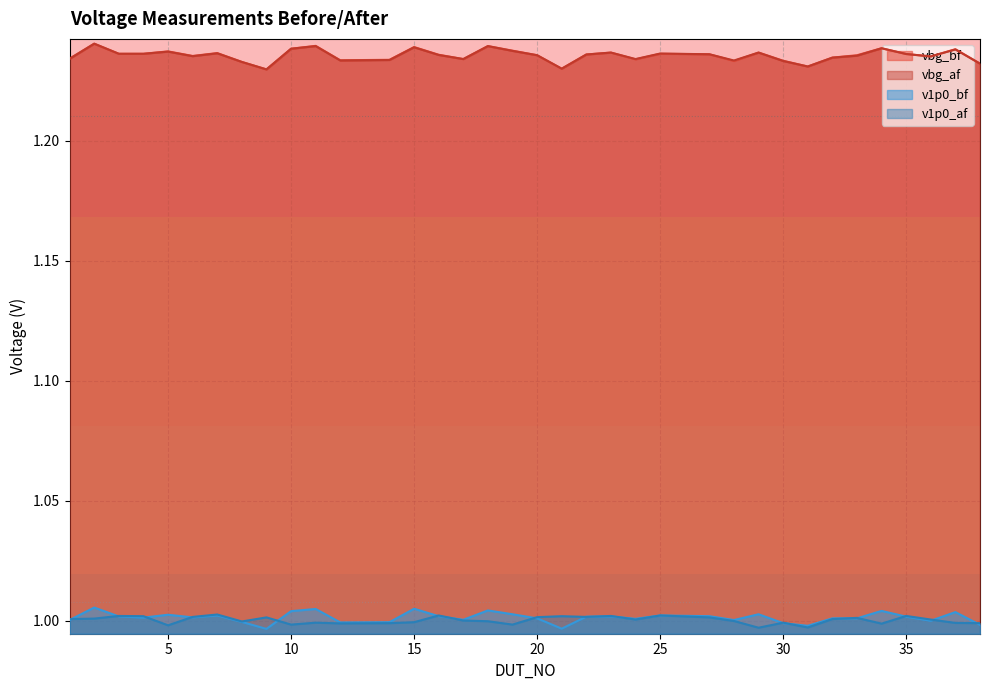

True or false: vbg_bf has more than 2 interior local peaks.

True